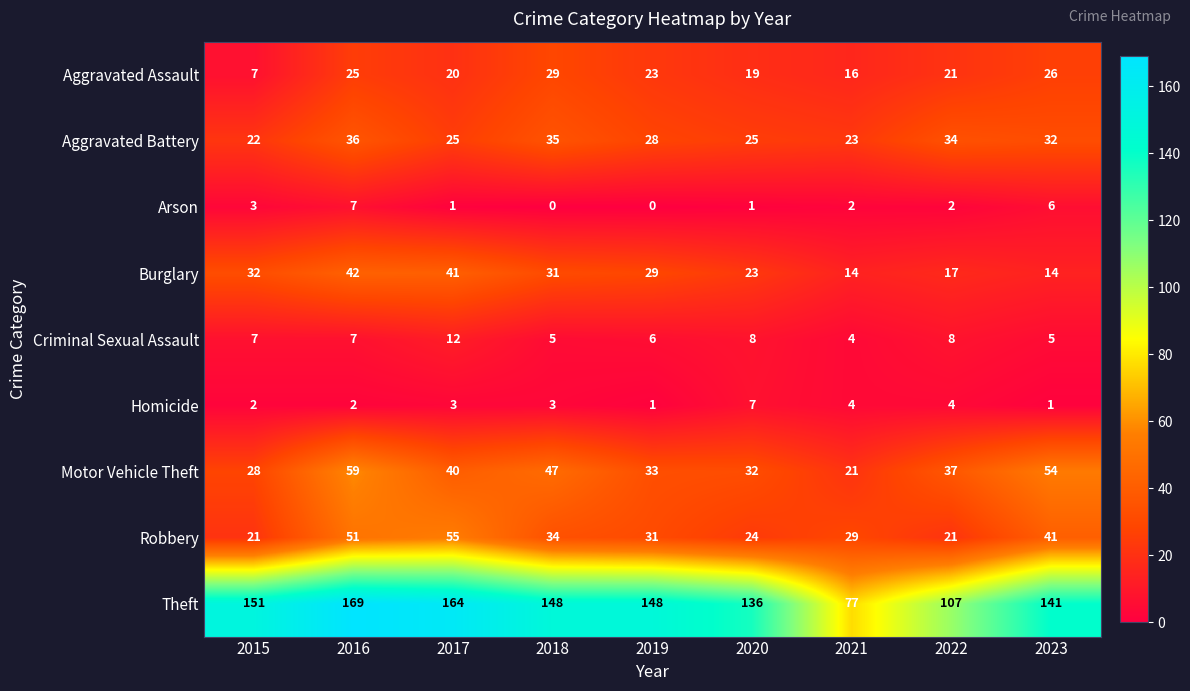

True or false: Criminal Sexual Assault has a value of 7 at 2018.

False